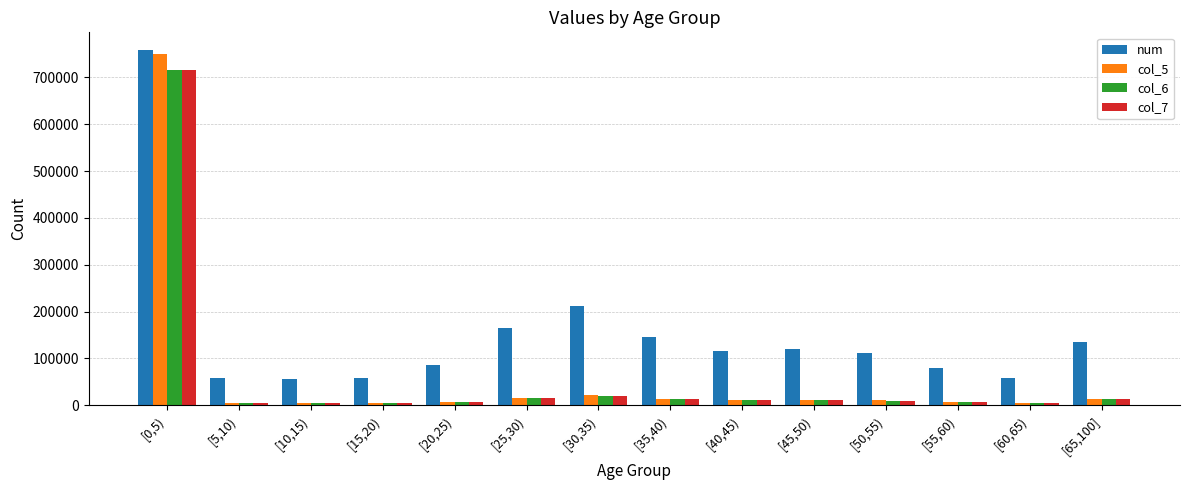

Which series has the largest total across all categories?

num